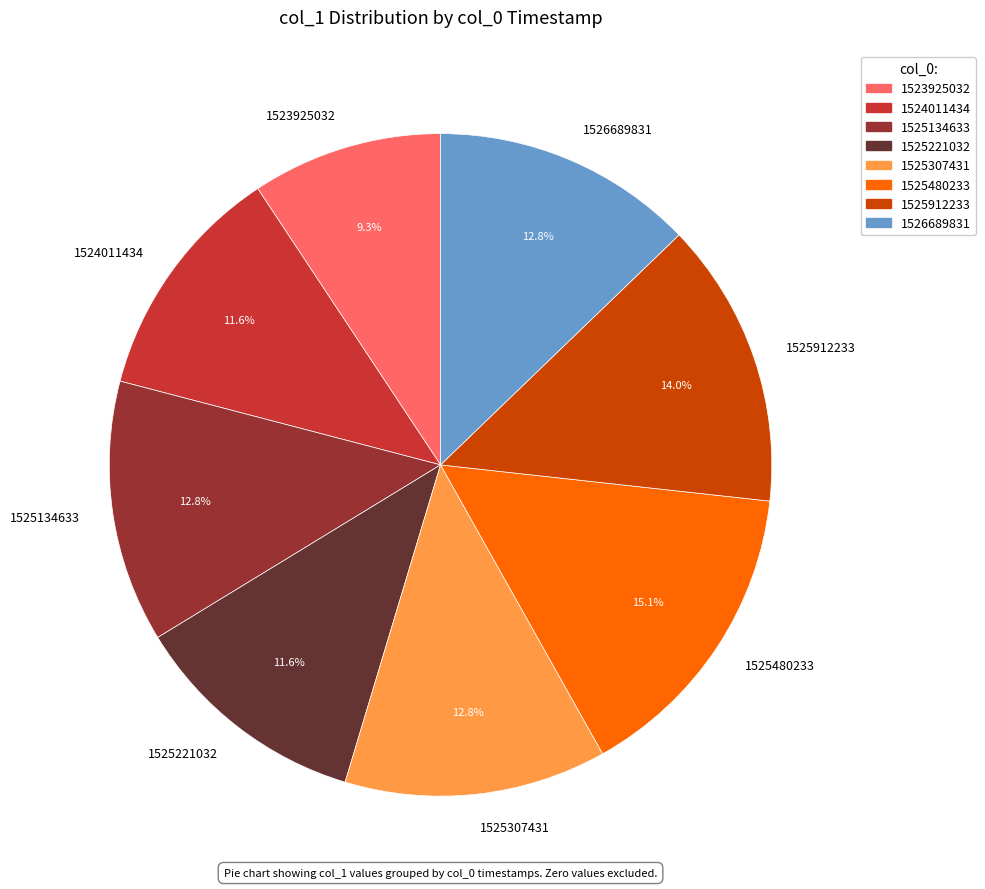

What portion of the pie excludes 1525480233?

84.9%